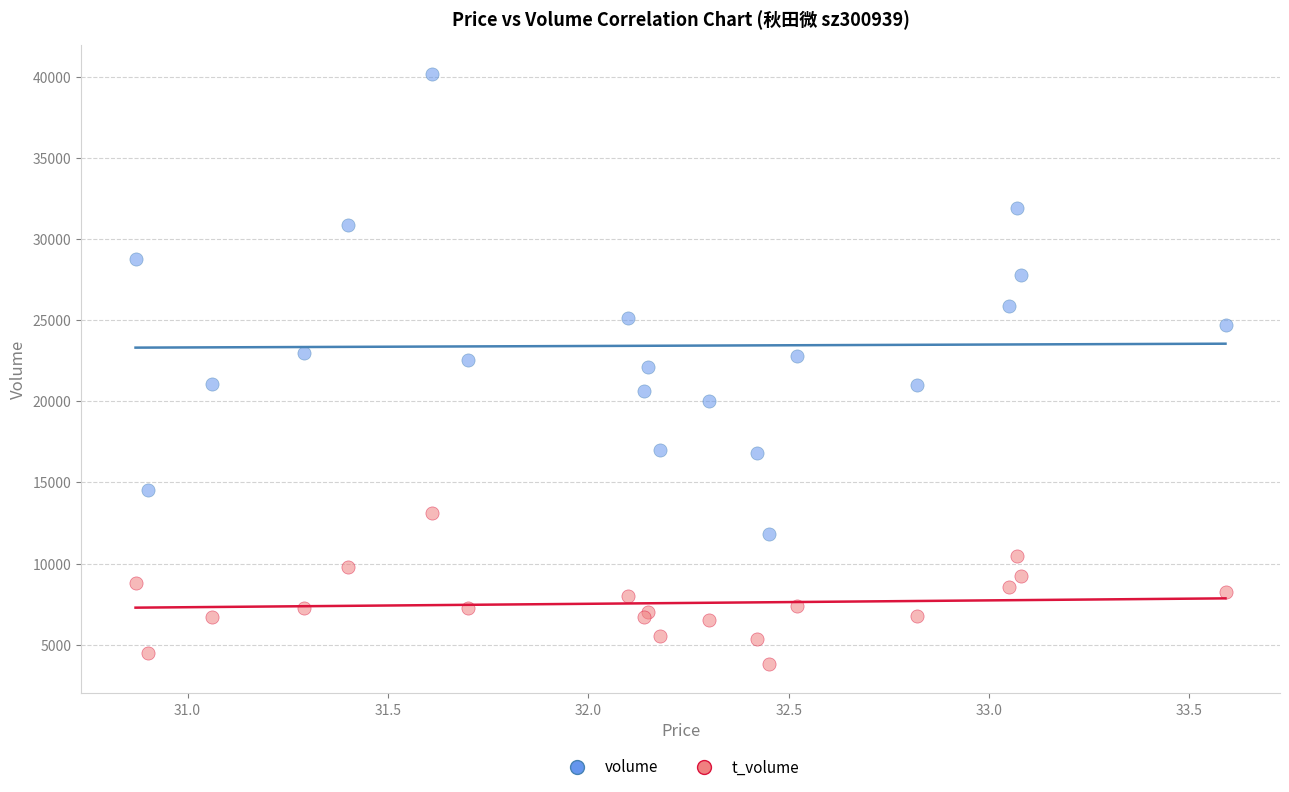

Which series contains the highest Y value?

volume